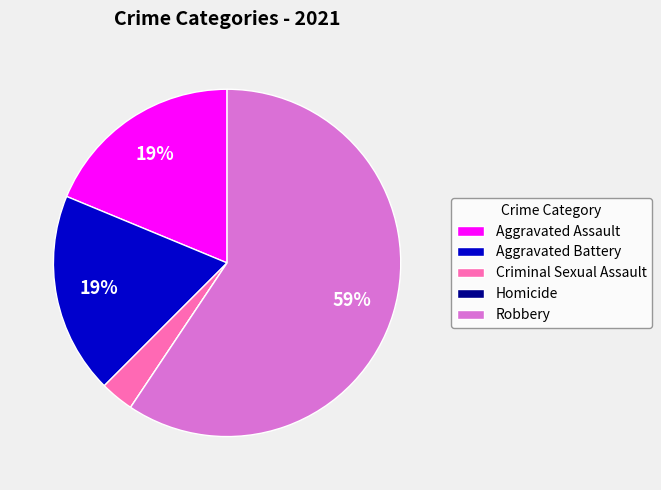

True or false: Robbery accounts for 59% of the total.

True